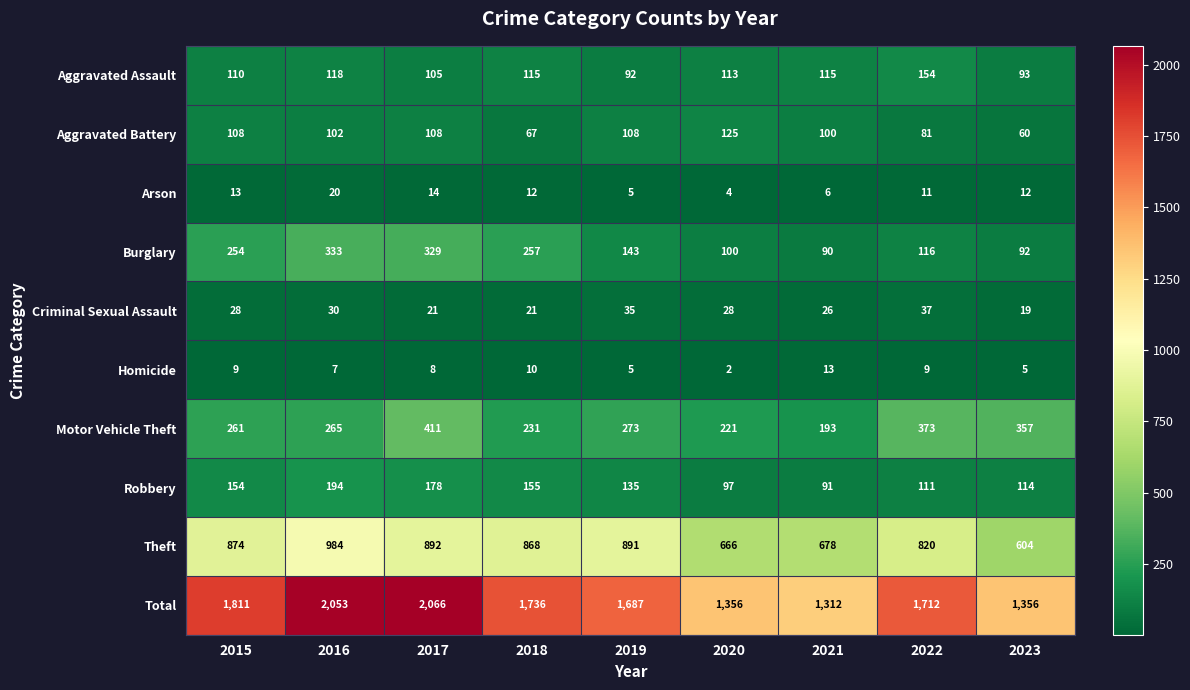

The Homicide series shows 5 at 2023. True or false?

True